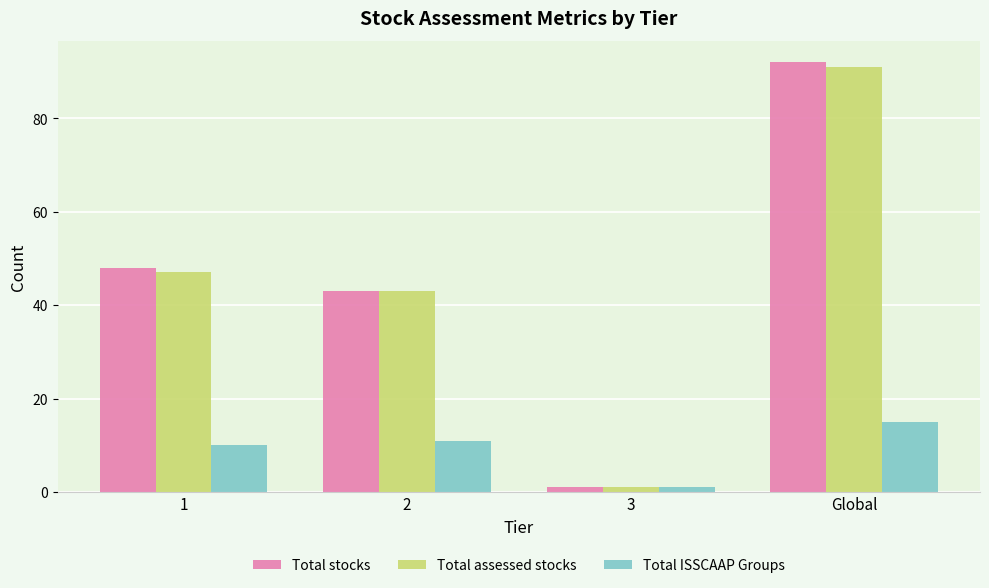

What is the maximum value shown in the chart?

92